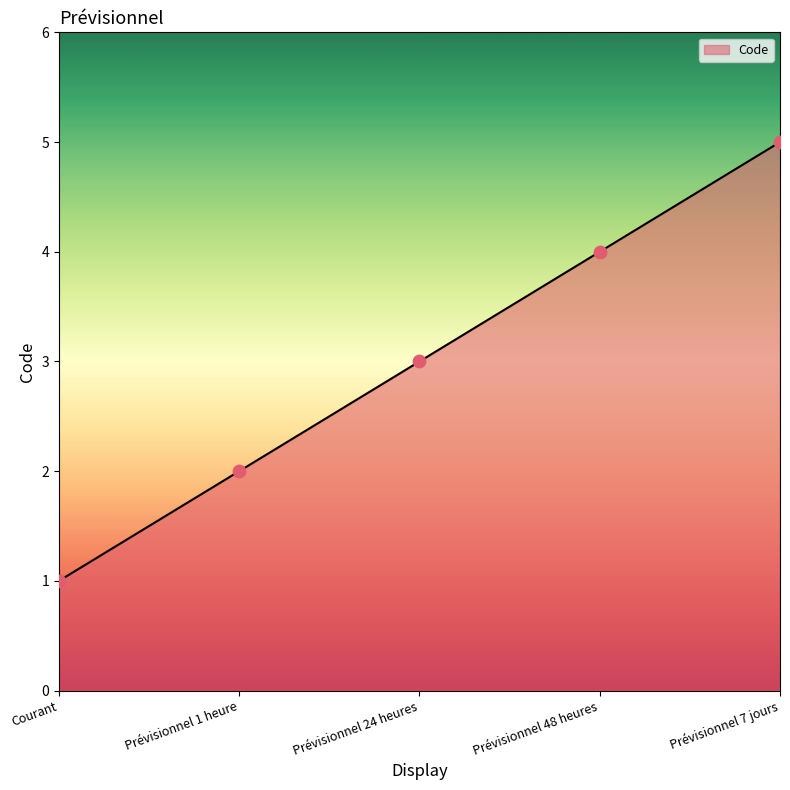

Which has a higher value, Prévisionnel 24 heures or Courant?

Prévisionnel 24 heures